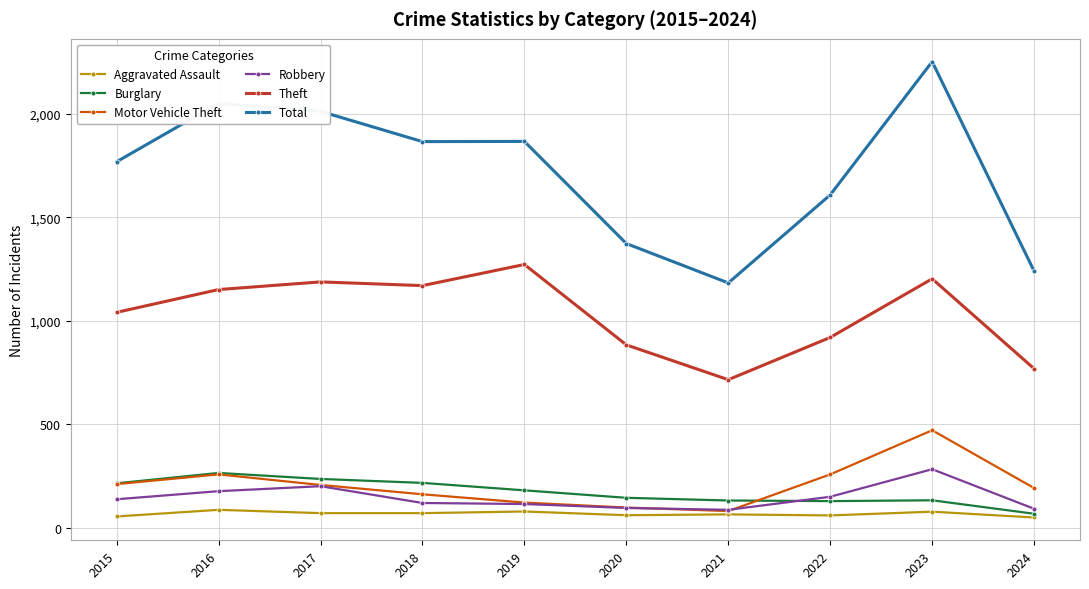

Where is the first local maximum for Burglary?

2016